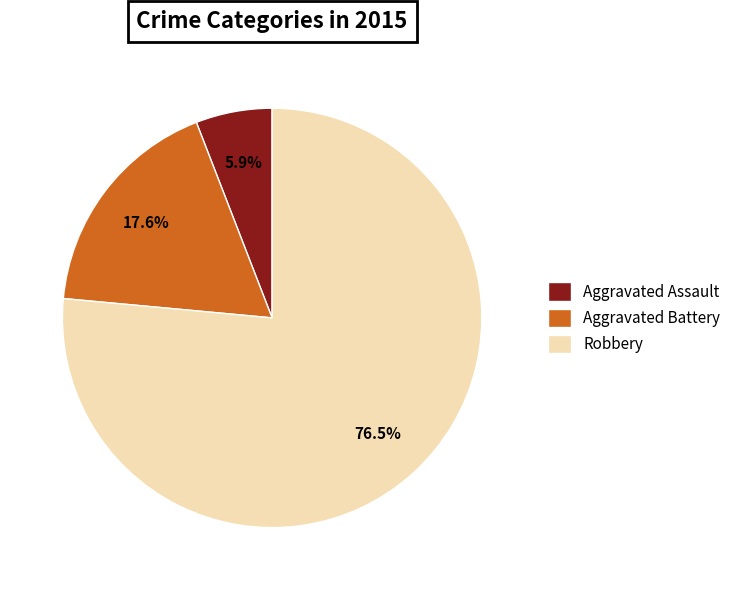

What percentage is the Aggravated Battery slice, to the nearest percent?

18%